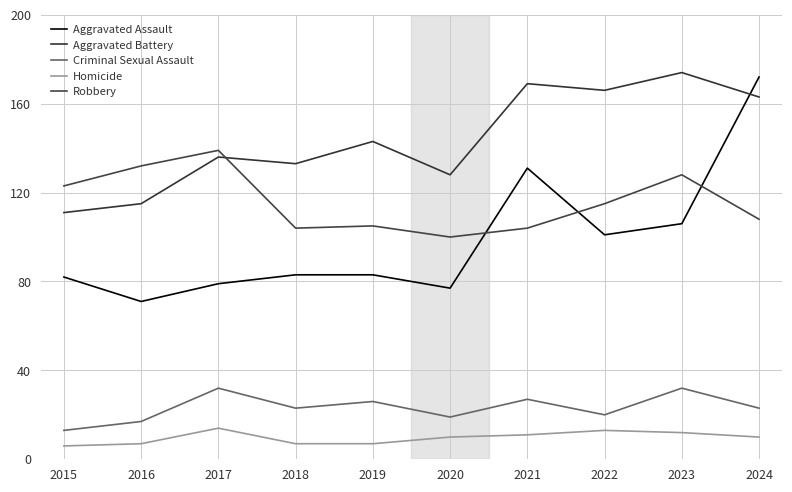

Does the chart have visible grid lines?

Yes